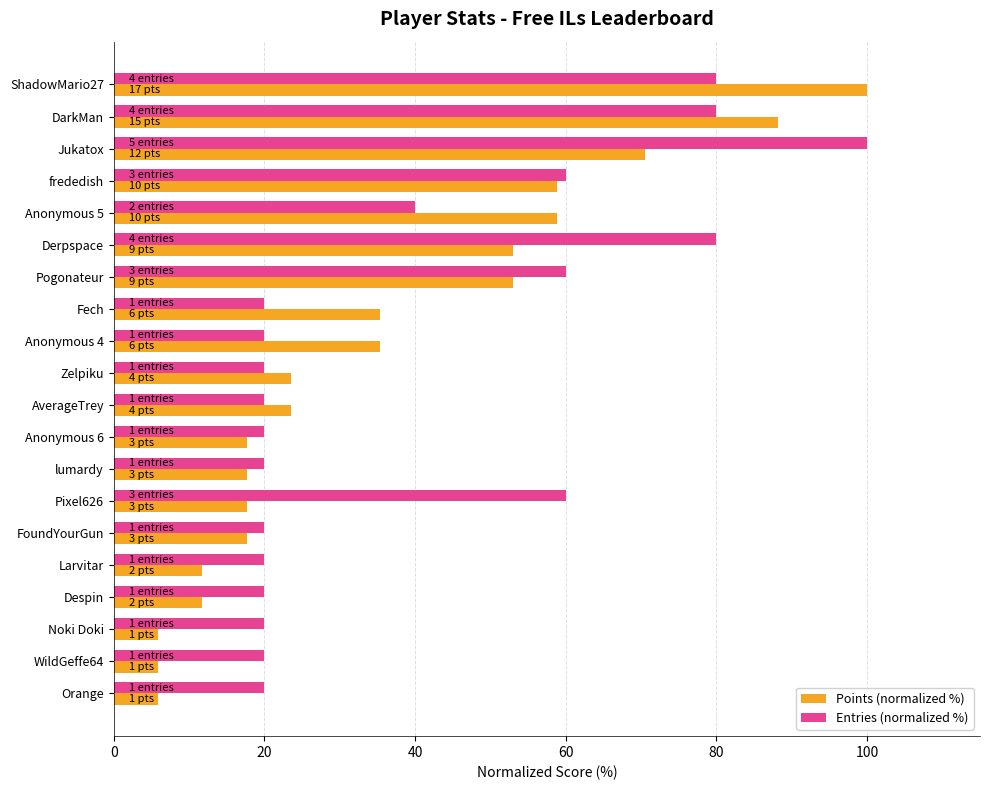

What is the difference between the maximum and second lowest values in the Entries (normalized %) series?

80.0